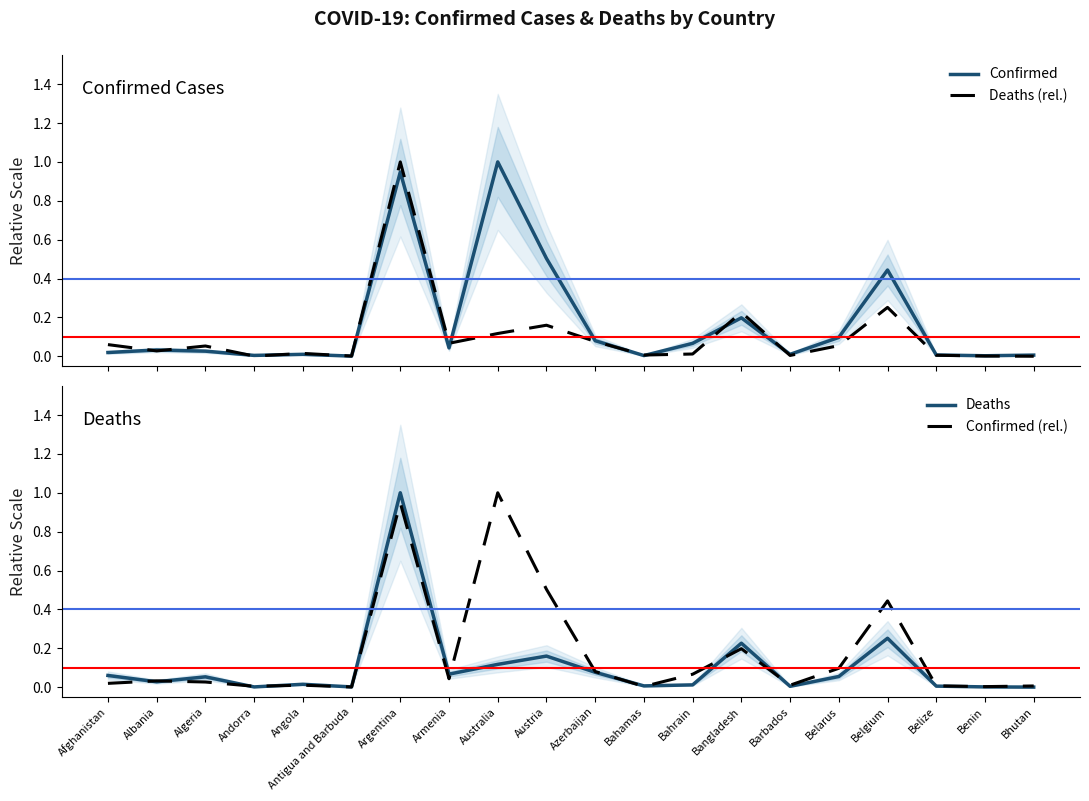

At which category is the sum across all series the highest?

Argentina